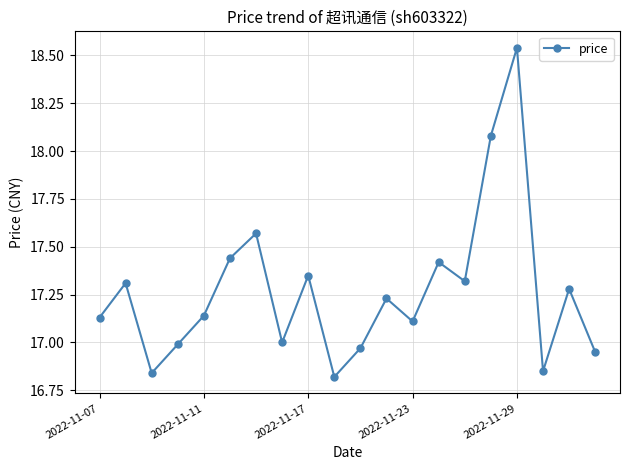

What is the difference between the second highest and second lowest values?

1.2